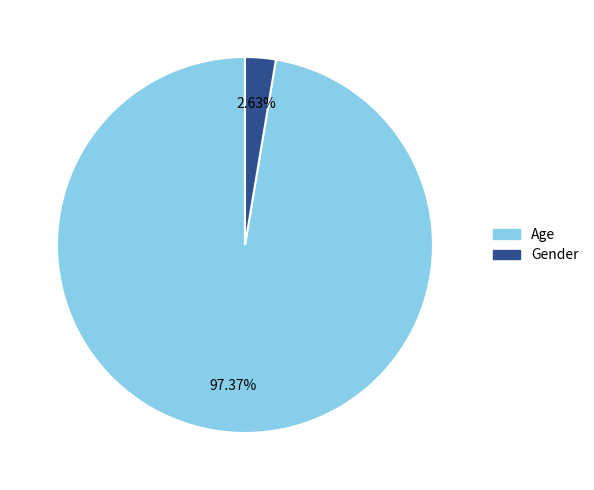

Which slice is the largest?

Age